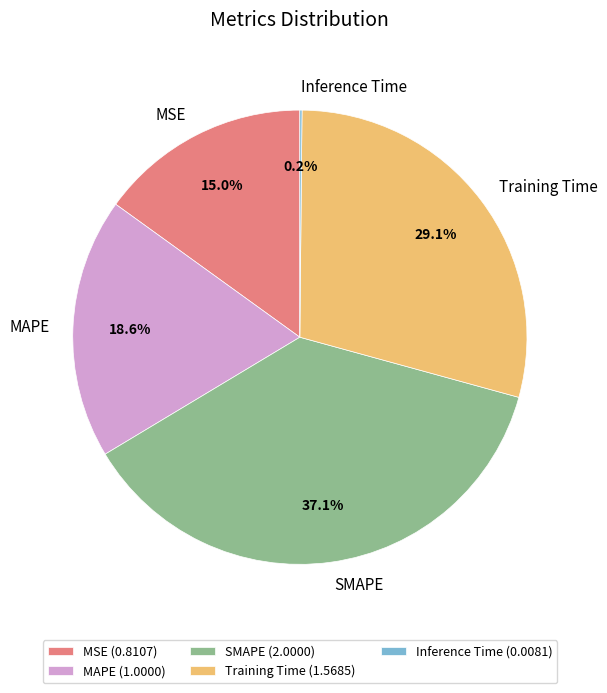

Do MSE and Training Time together represent more than half of the pie?

No